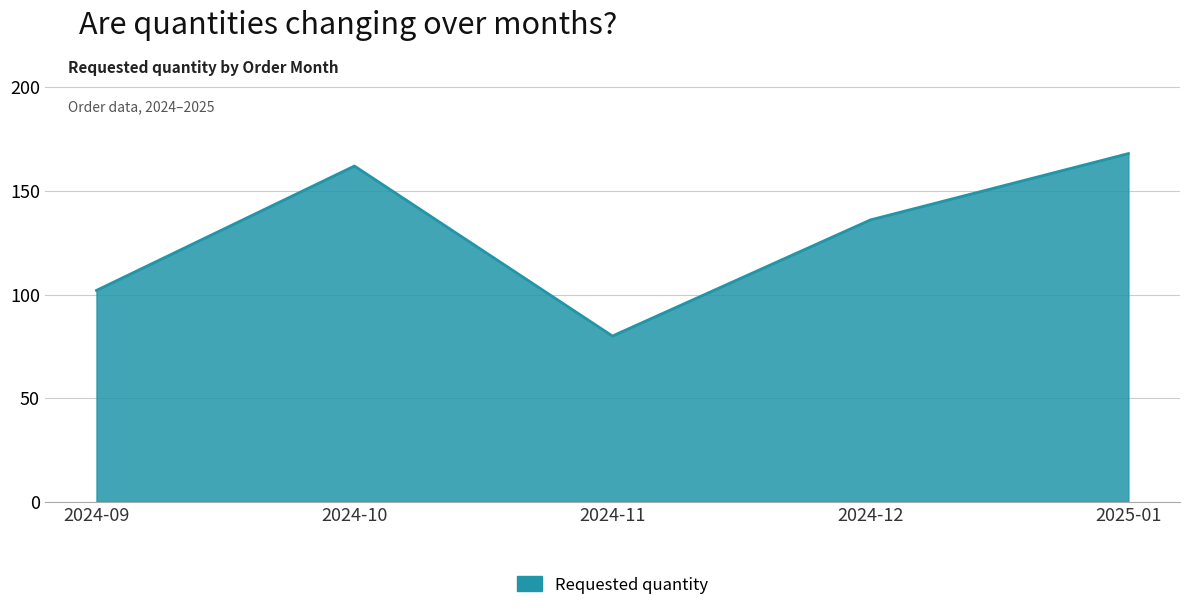

At which category does the chart reach its minimum across all series?

2024-11